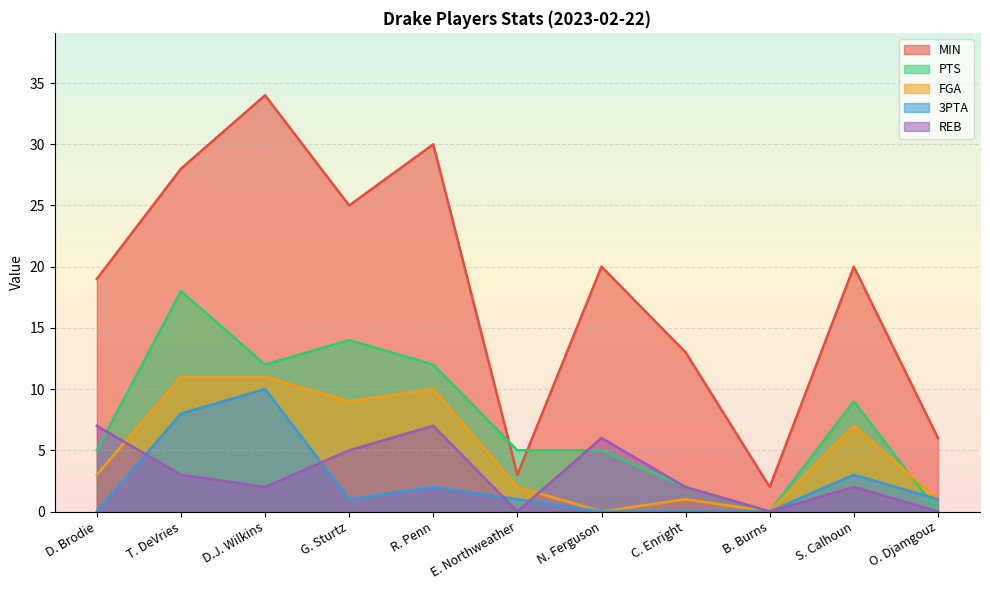

The MIN series shows 39 at T. DeVries. True or false?

False